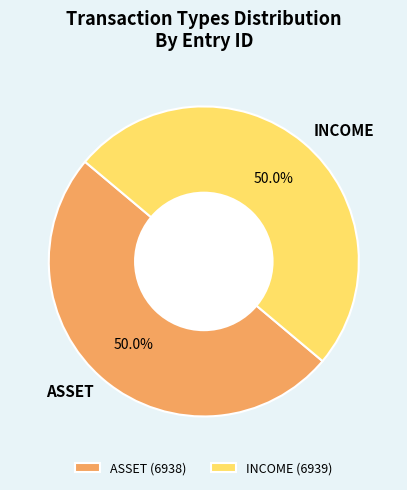

What percentage is NOT represented by ASSET?

50.0%